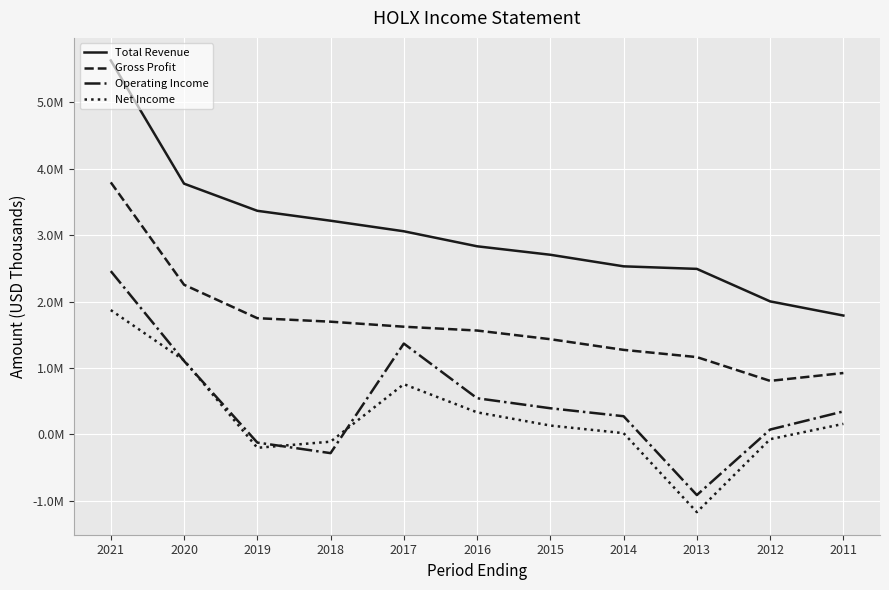

At 2020, list the series in order from largest to smallest.

Total Revenue, Gross Profit, Net Income, Operating Income